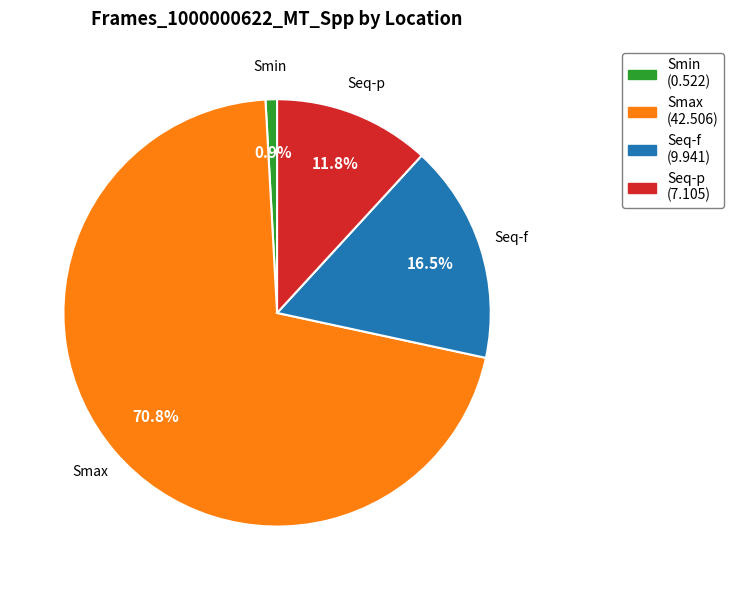

Which slice is the largest?

Smax